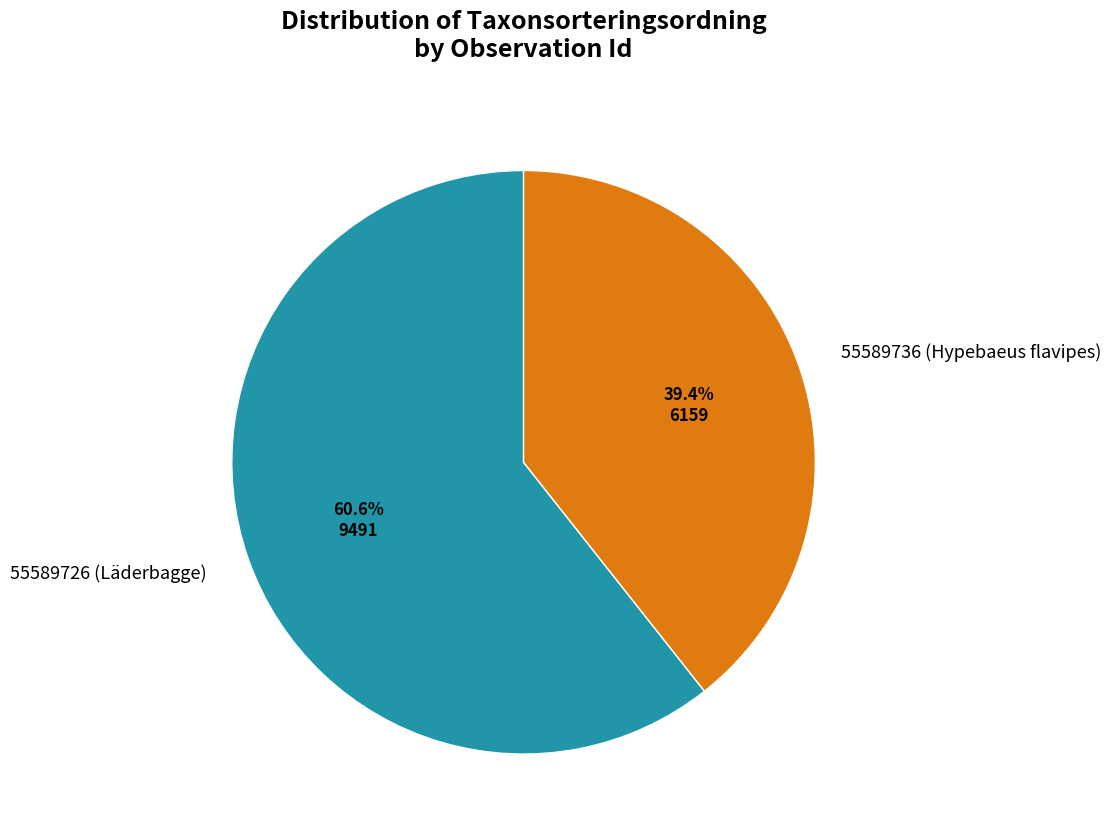

Is 55589736 (Hypebaeus flavipes) the majority of the pie?

No